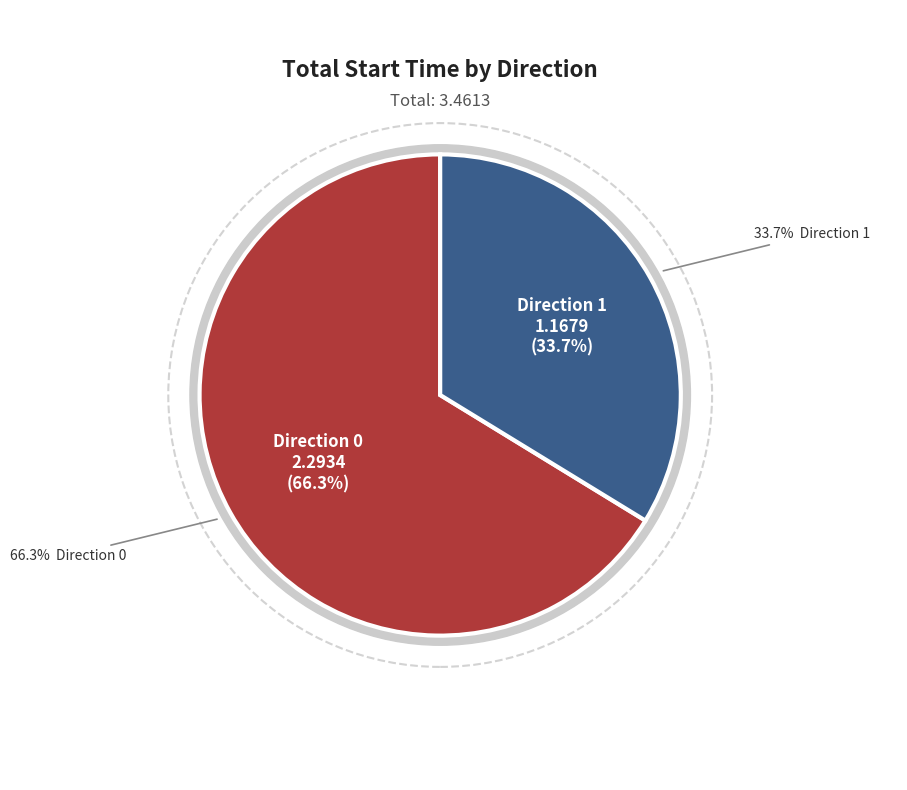

Does 1 account for over 50% of the chart?

No